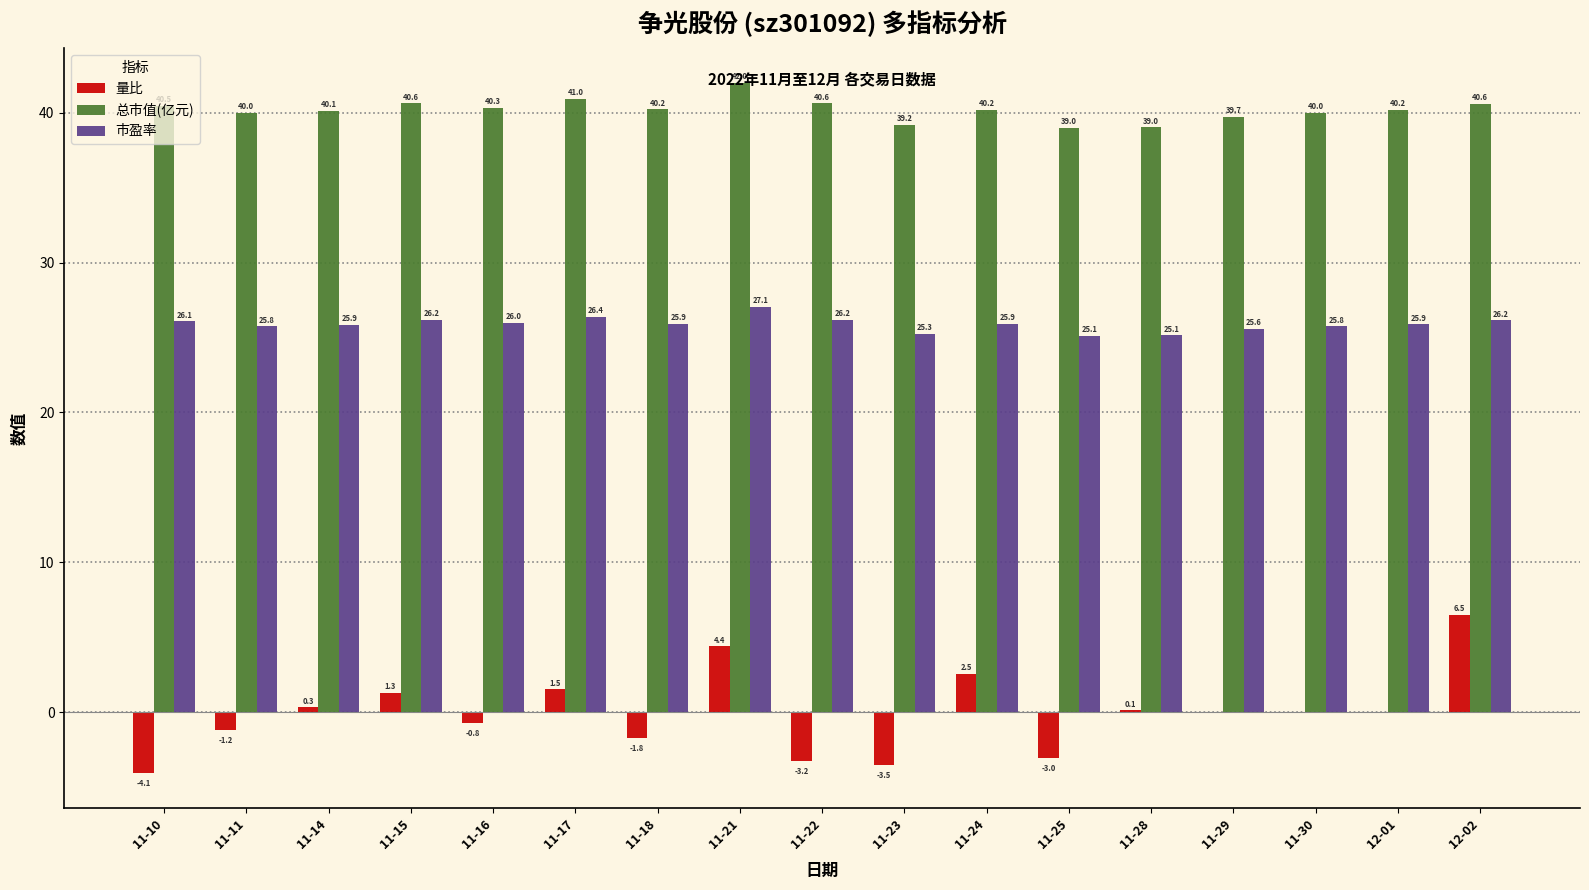

How many groups of bars are there?

17